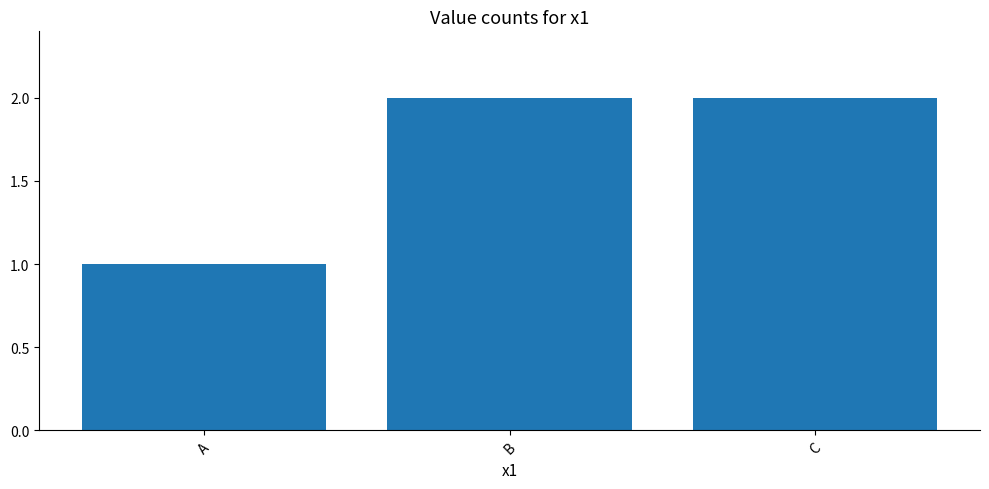

How many series are shown in this chart?

1